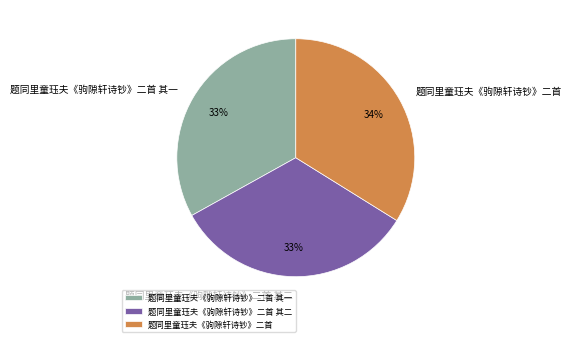

The 题同里童珏夫《驹隙轩诗钞》二首 slice represents 29% of the pie. True or false?

False